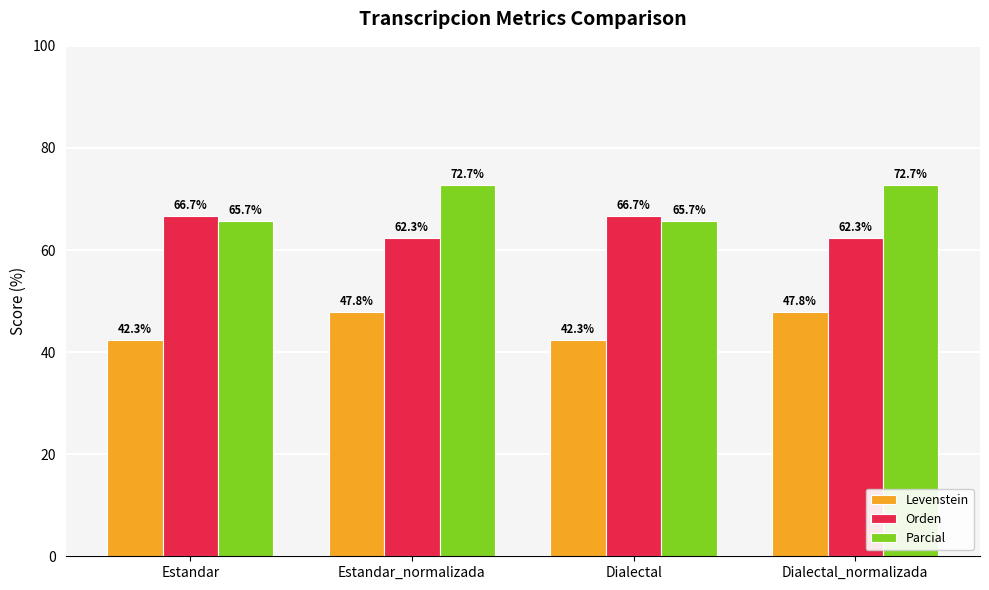

Rank the series at Dialectal from highest to lowest value.

Orden, Parcial, Levenstein